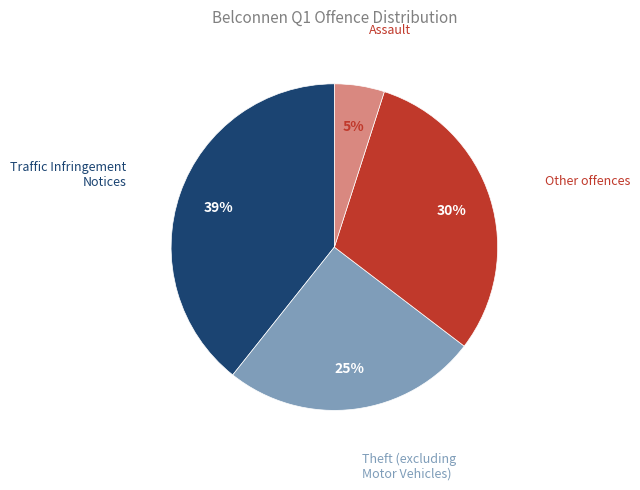

To the nearest percent, what is the difference between the largest and smallest slice percentages?

34%